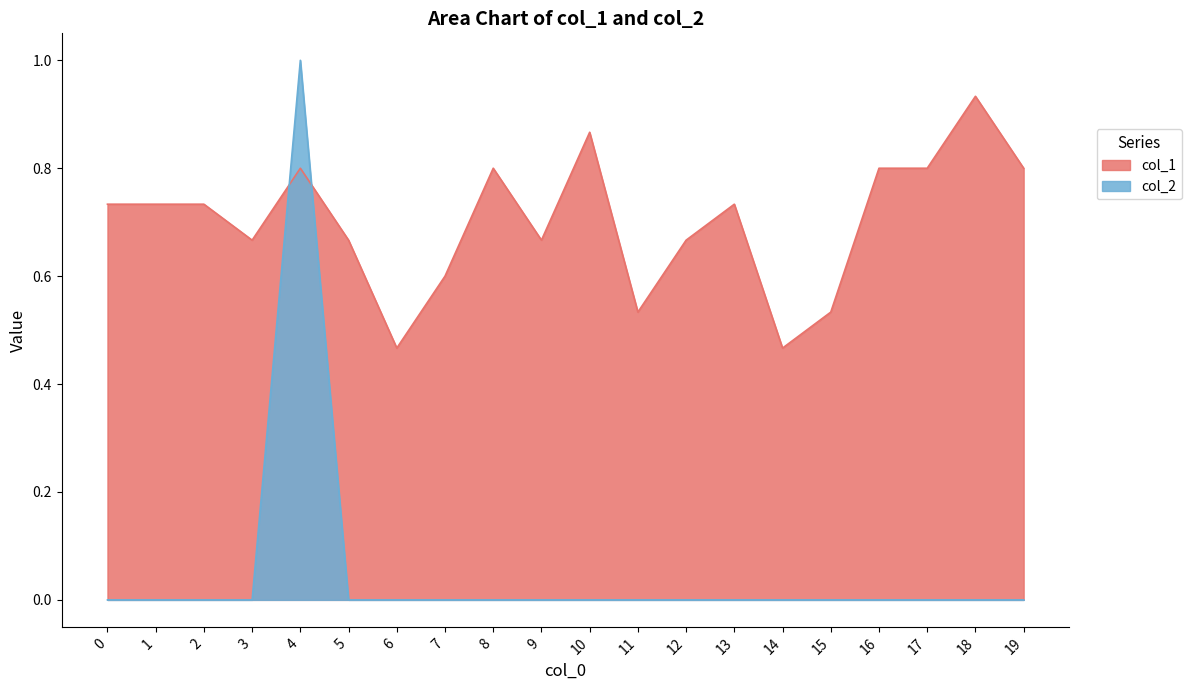

List the labels in order of col_1 value, largest first.

18, 10, 4, 8, 16, 17, 19, 0, 1, 2, 13, 3, 5, 9, 12, 7, 11, 15, 6, 14